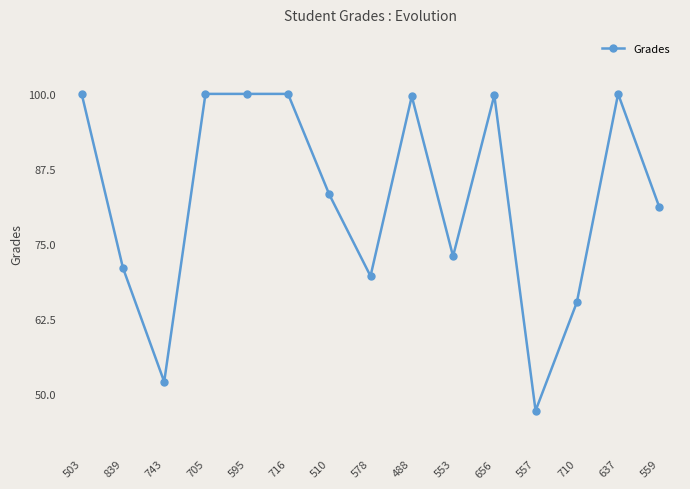

True or false: the data has more than 1 interior local peaks.

True